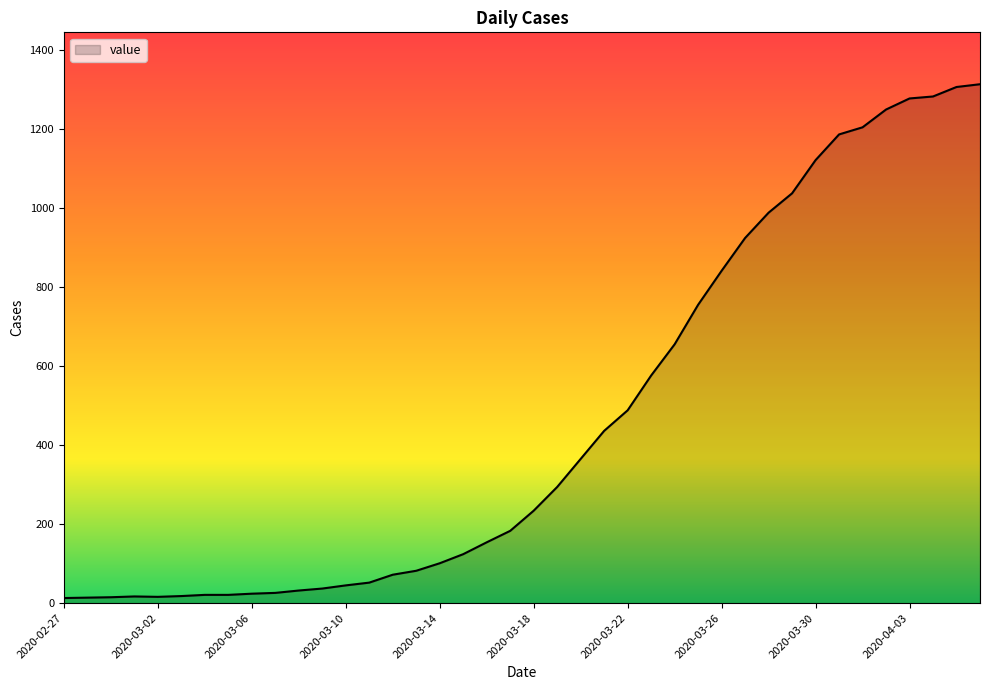

What is the difference between the maximum and minimum values?

1300